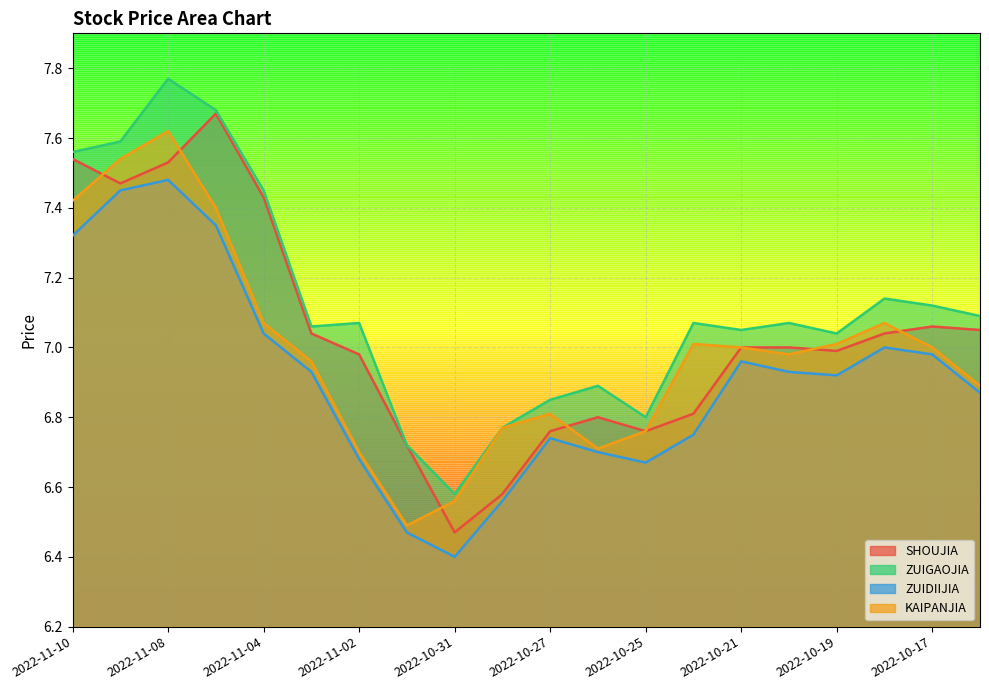

Where is the first local maximum for KAIPANJIA?

2022-11-08